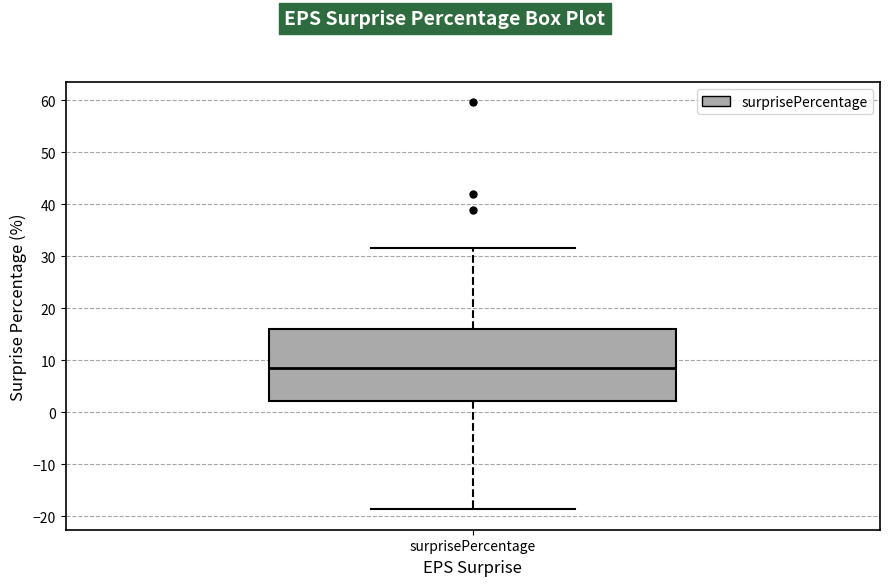

Transcribe this box plot: give where the median line is, the range the box spans, and where the two whiskers end, as read against the y-axis. The values are not printed on the chart, so give them approximately, as read against the axis.

median 8, box 2 to 16, whiskers -19 to 32